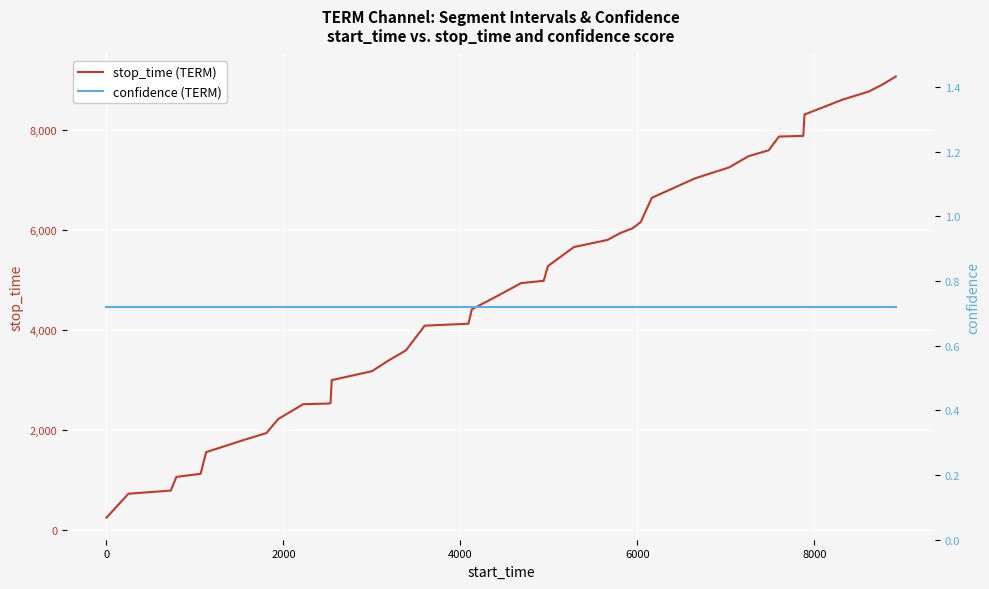

At how many categories does at least one series exceed 9059?

1